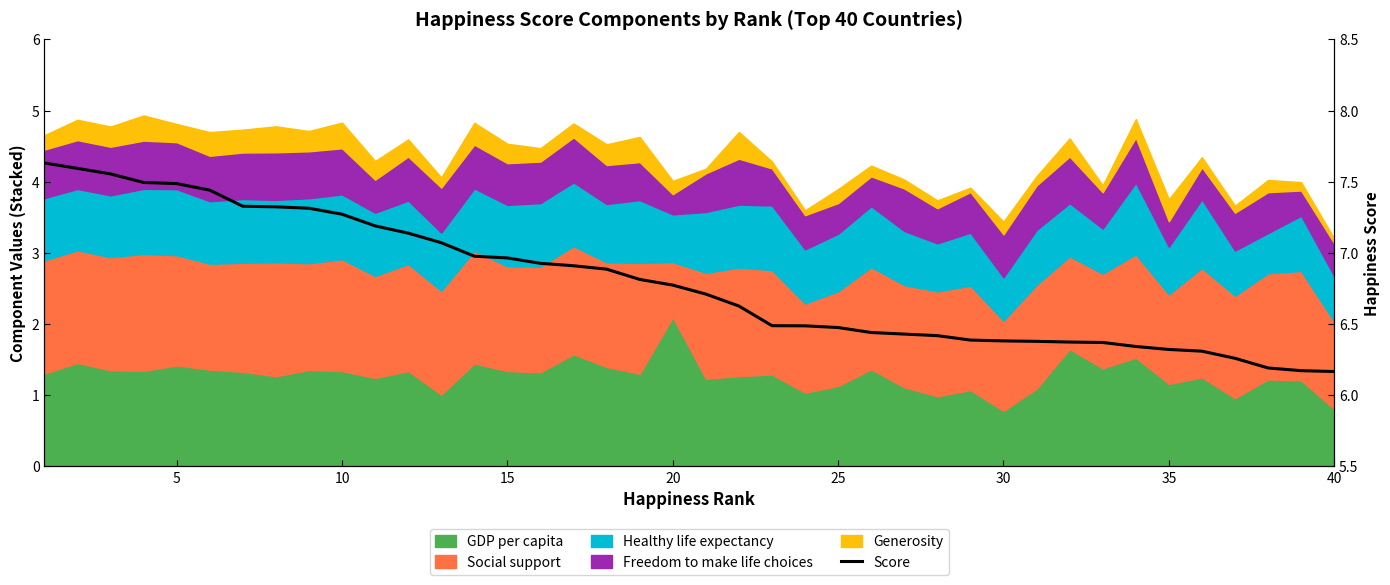

Which label corresponds to the smallest value in the chart?

40